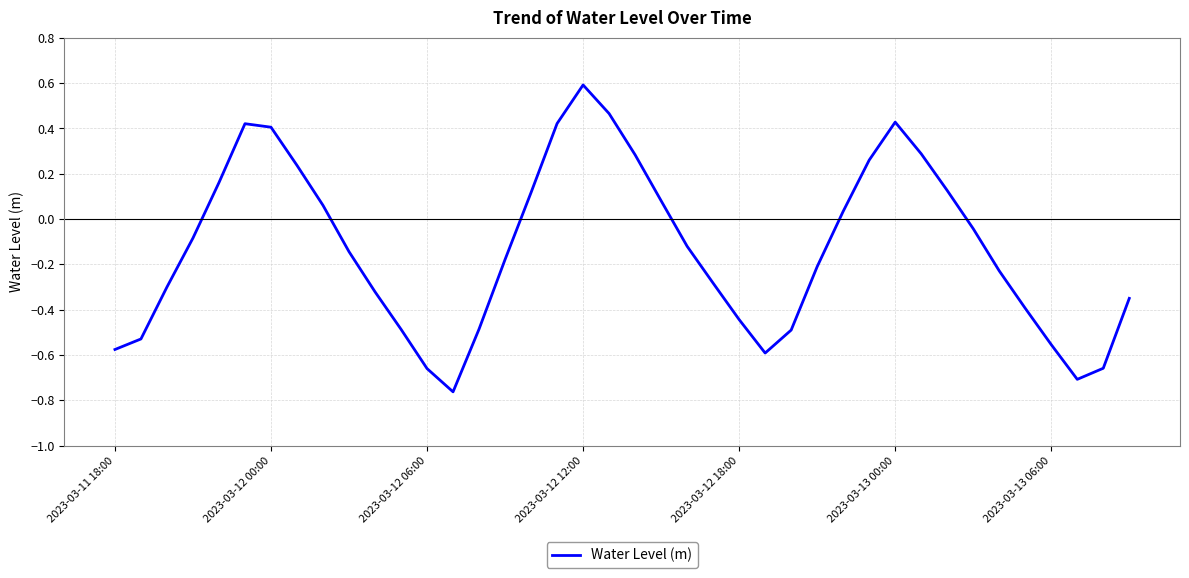

Count the number of data series in this chart.

1